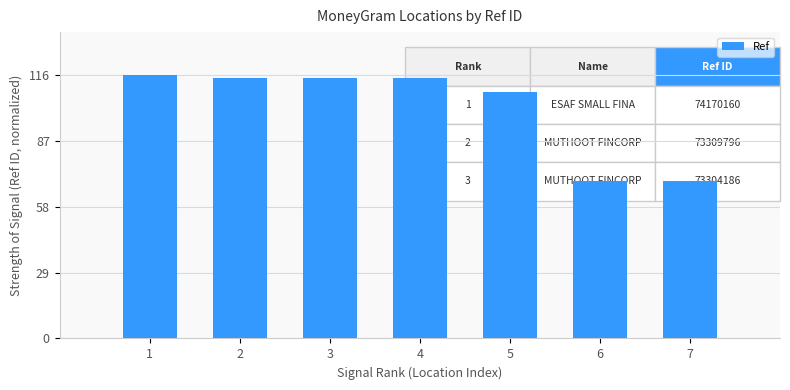

Are the bars grouped side by side (vs. stacked)?

No